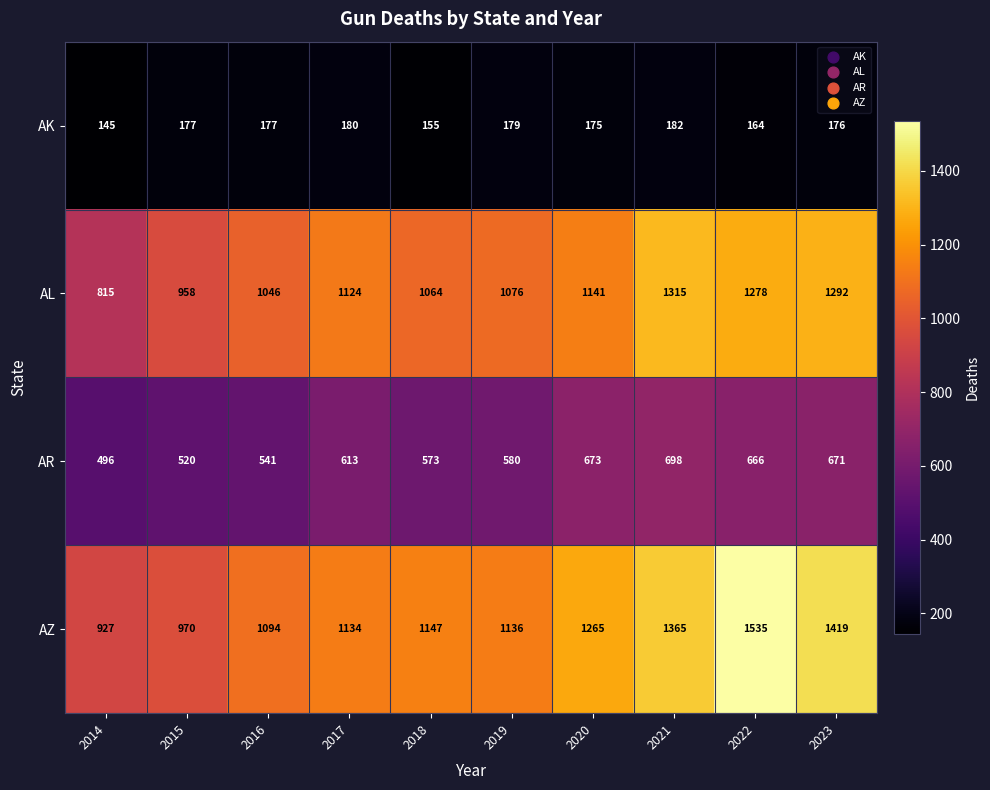

What is the average value of the AL series?

1111